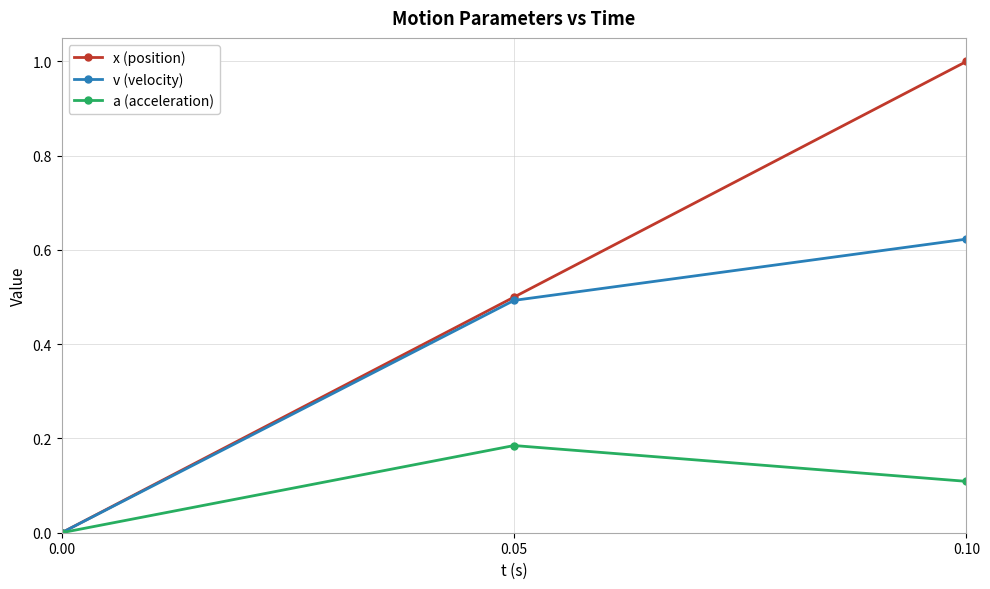

List the labels in order of v (velocity) value, largest first.

0.10, 0.05, 0.00